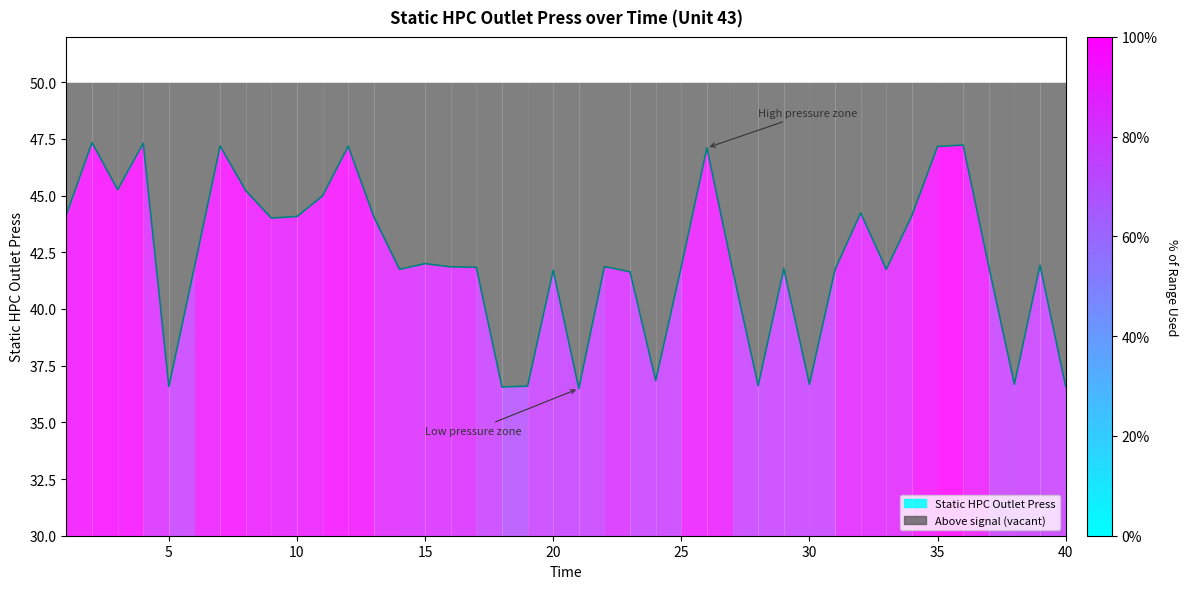

How many points are higher than both their immediate neighbors (excluding endpoints)?

12